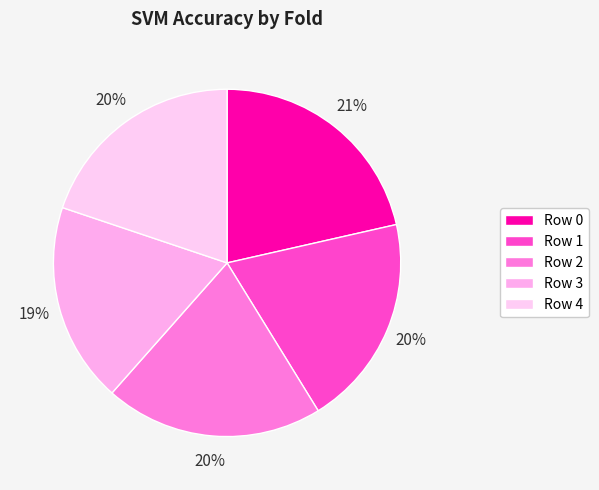

How many segments does this pie chart have?

5